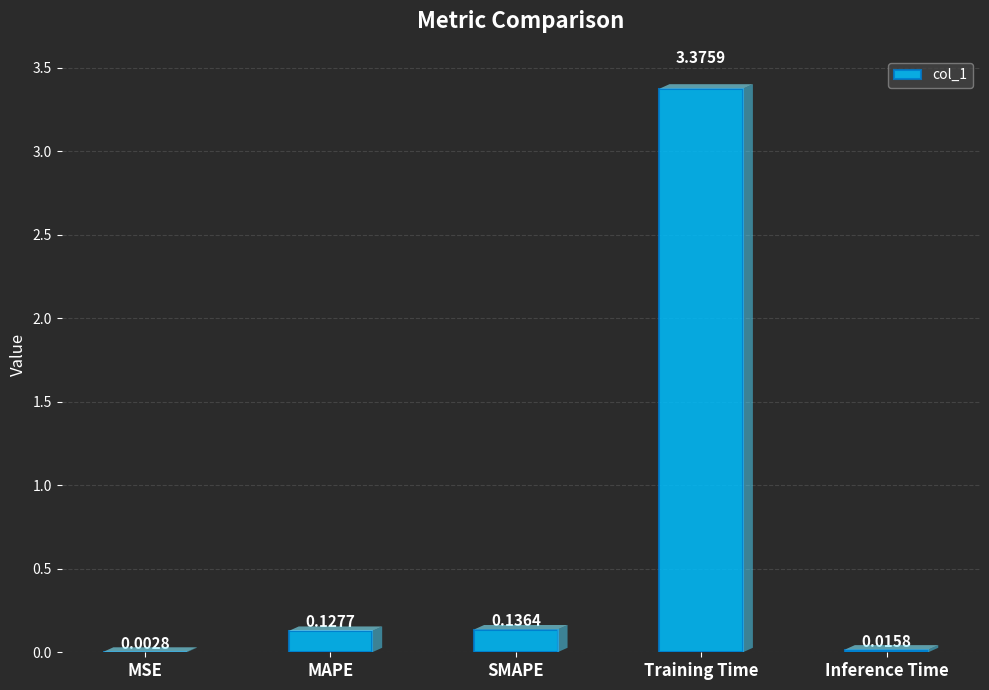

What is the sum of all values?

3.7